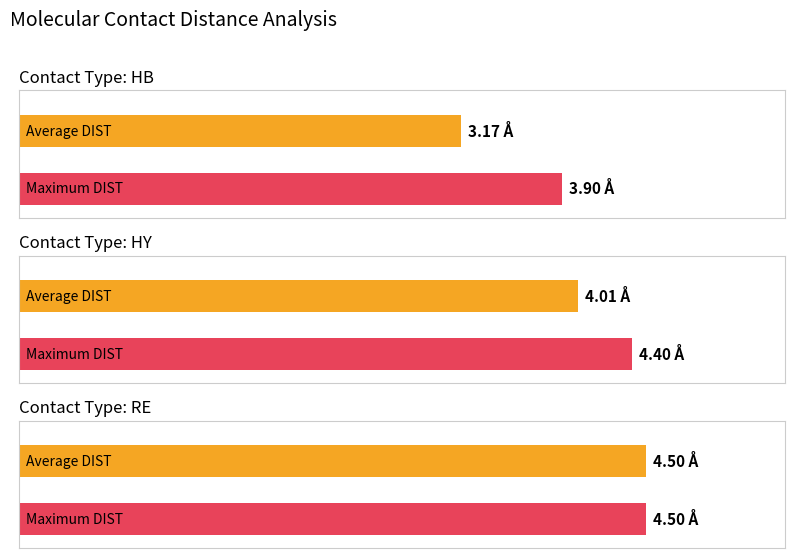

Count the Maximum DIST values in the range 3 to 4.

1